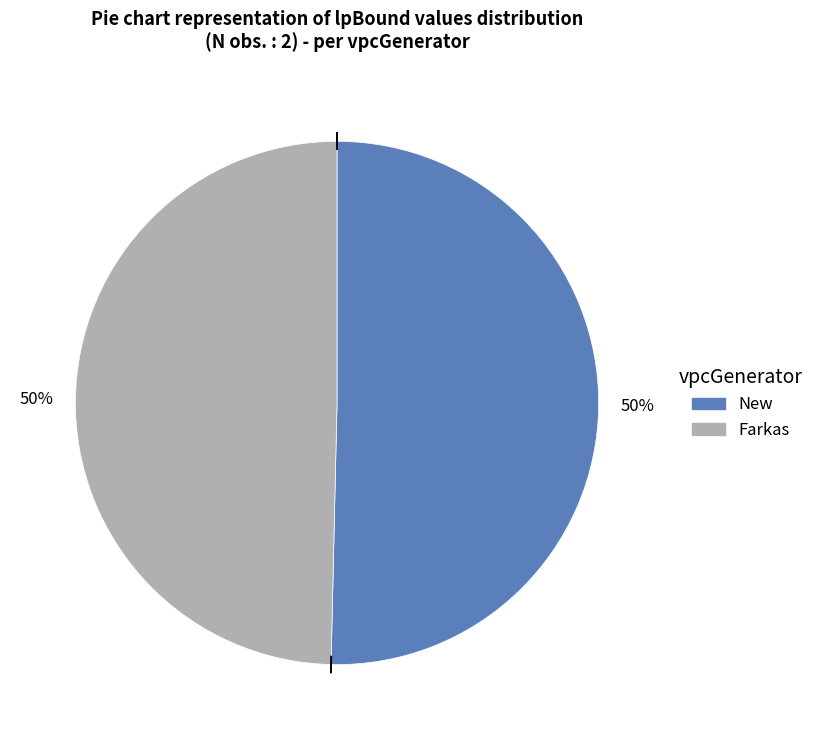

The Farkas slice represents 60% of the pie. True or false?

False